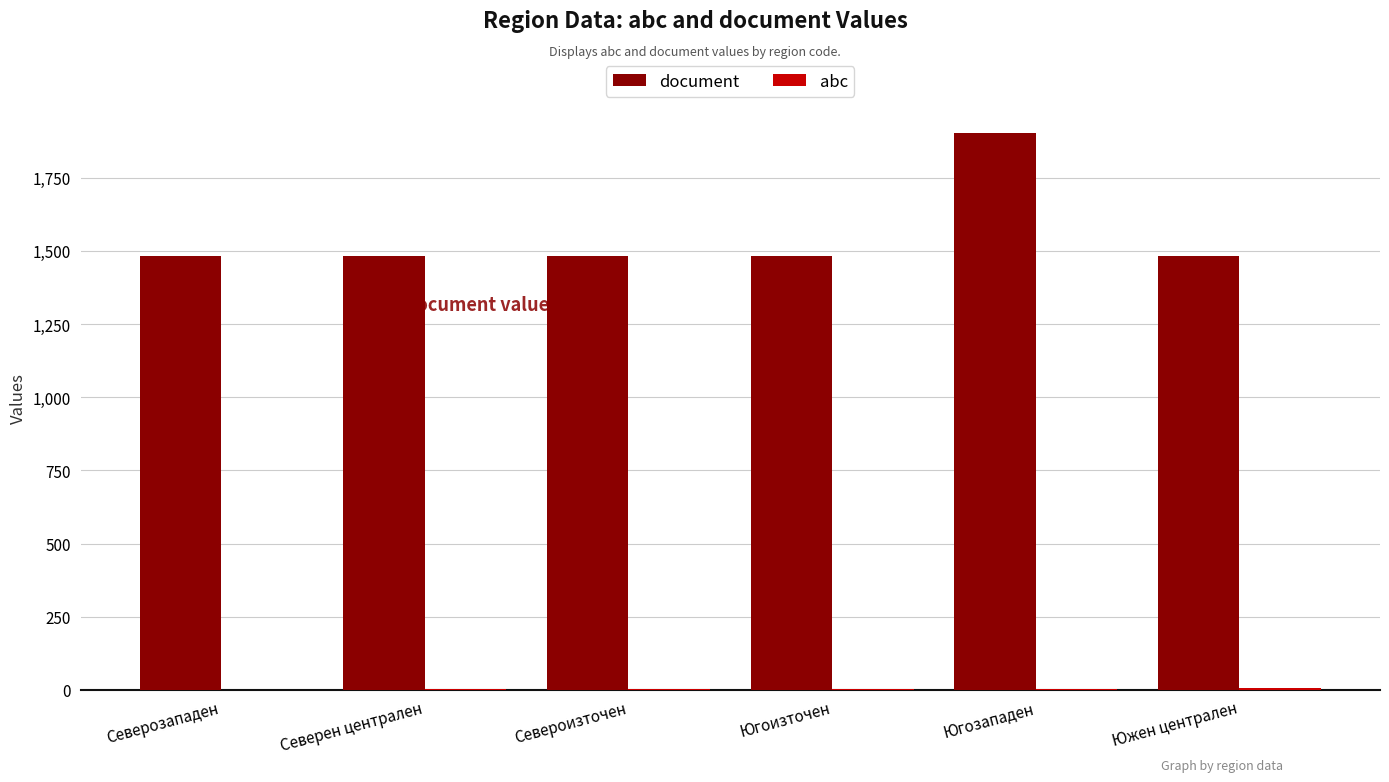

Which series has the largest total across all categories?

document